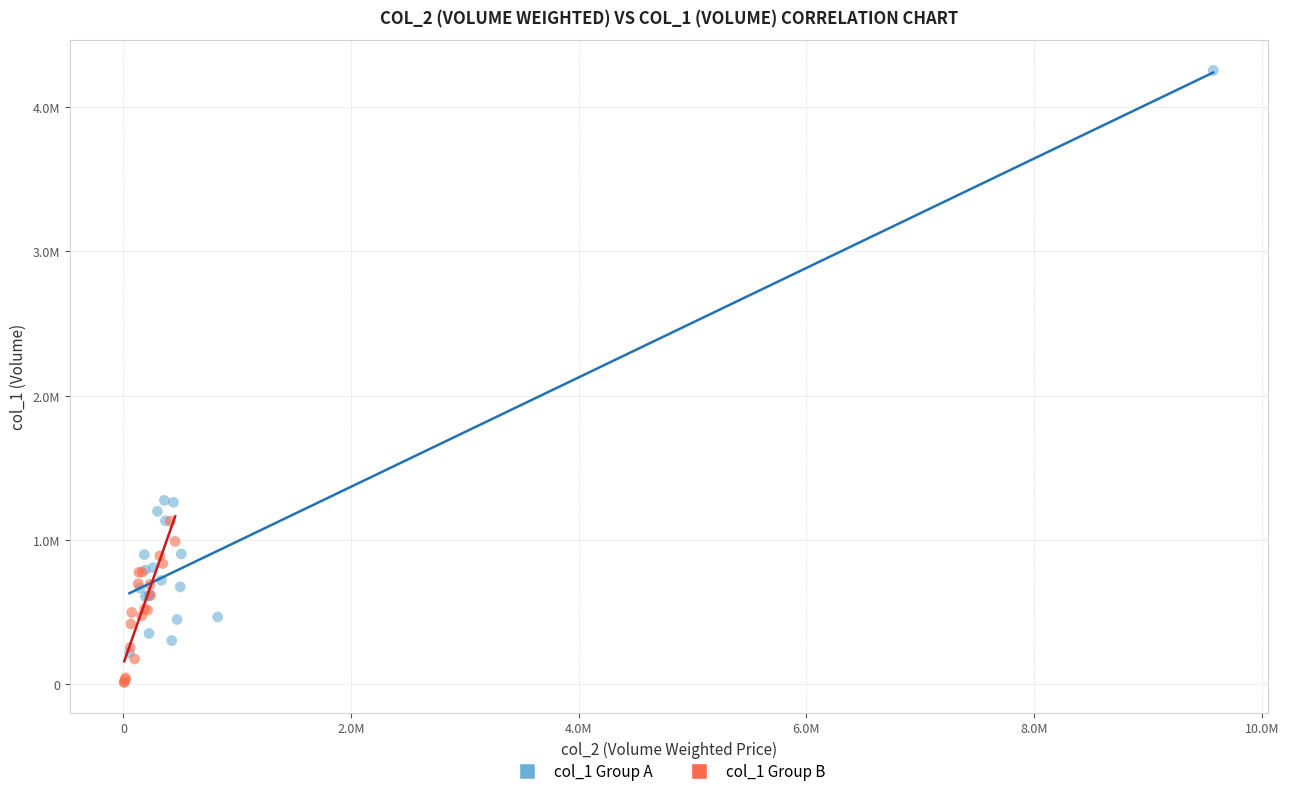

Which series has the widest spread of Y values?

col_1 Group A